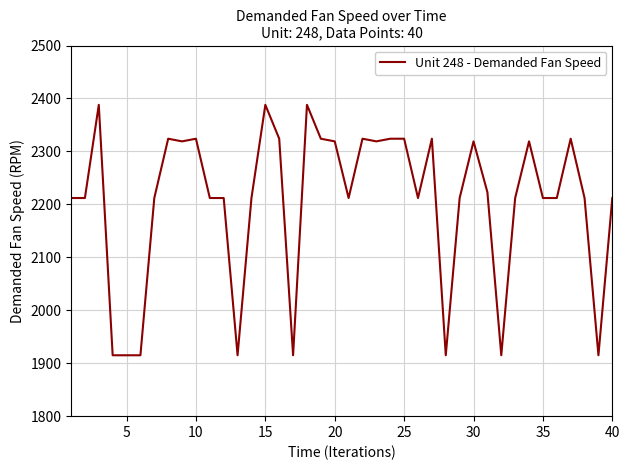

What is the greatest value displayed?

2388